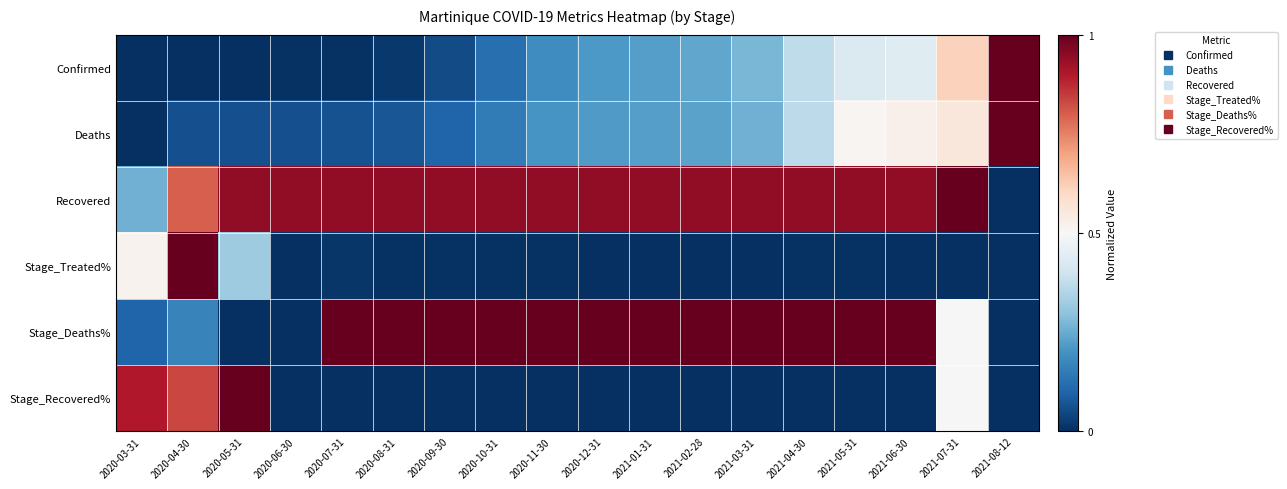

What is the total value across all series at 2020-05-31?

2.3